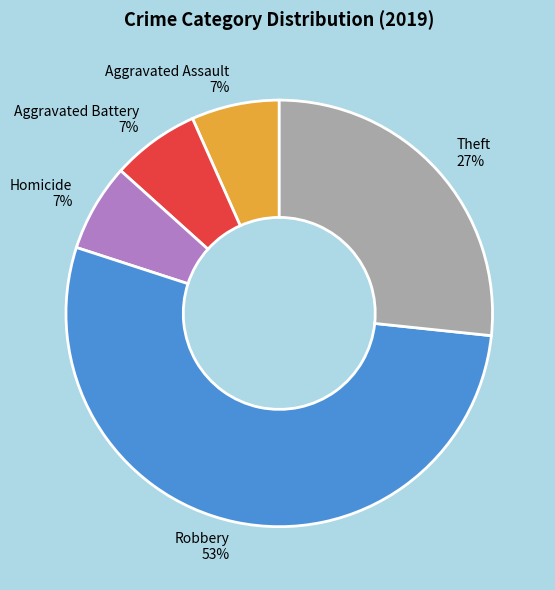

Which category has the biggest portion of the pie?

Robbery